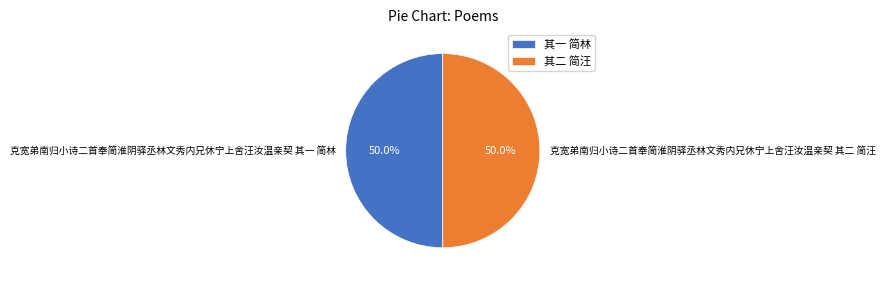

How many slices are in this pie chart?

2